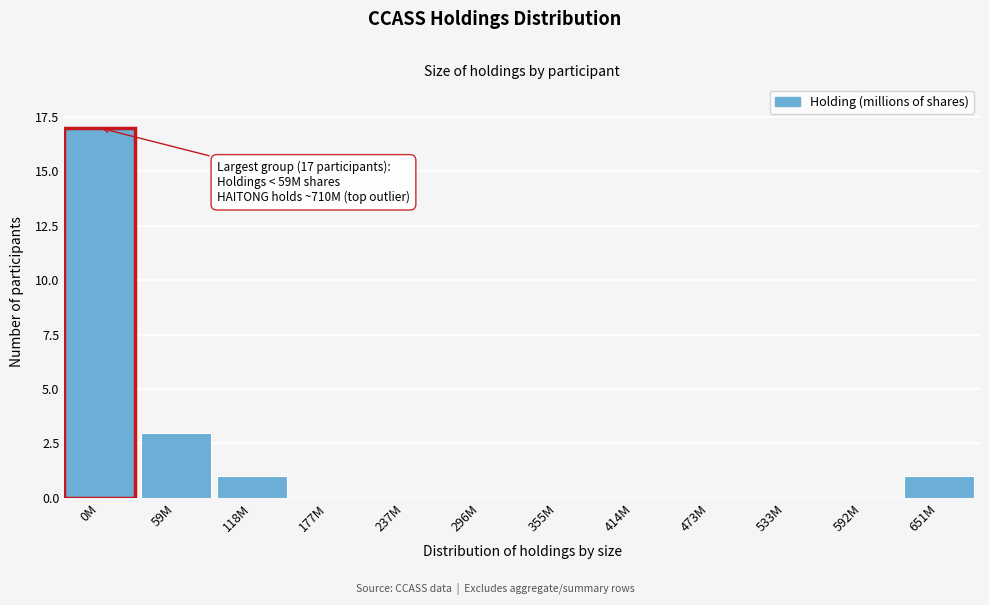

Reading right to left, list all the values displayed in this chart.

651M=1	592M=0	533M=0	473M=0	414M=0	355M=0	296M=0	237M=0	177M=0	118M=1	59M=3	0M=17